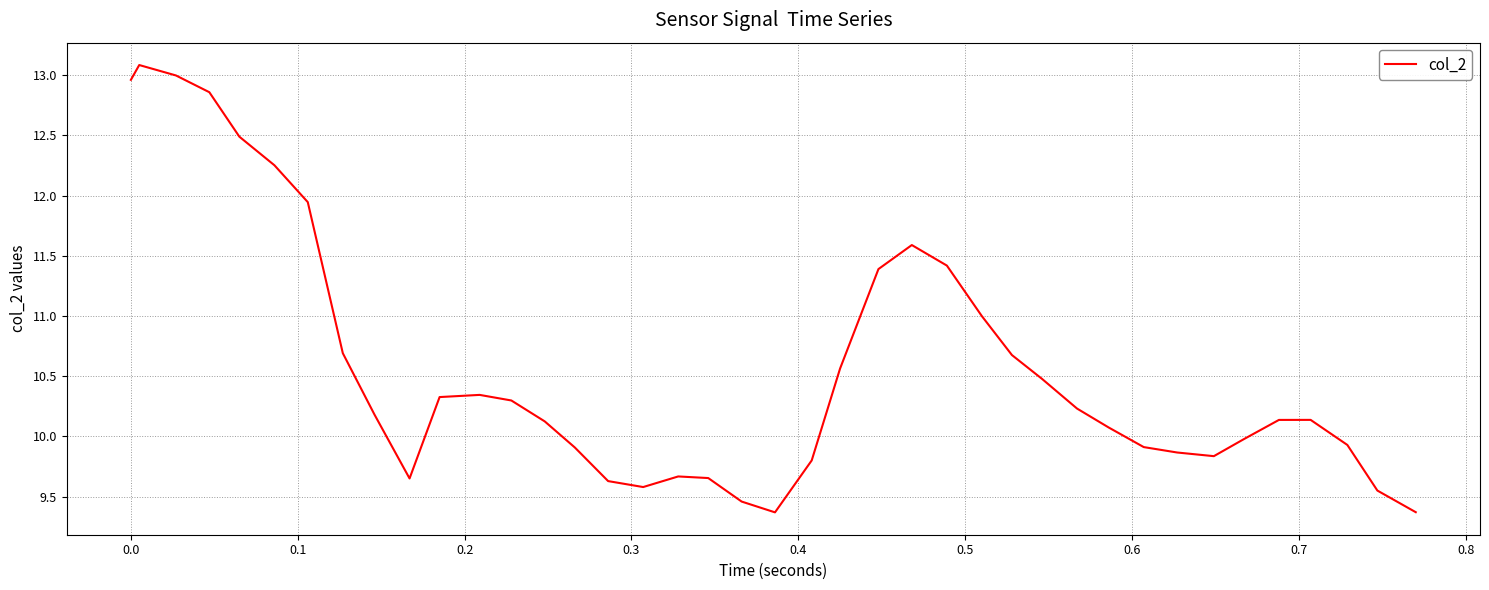

What is the maximum value shown in the chart?

13.1